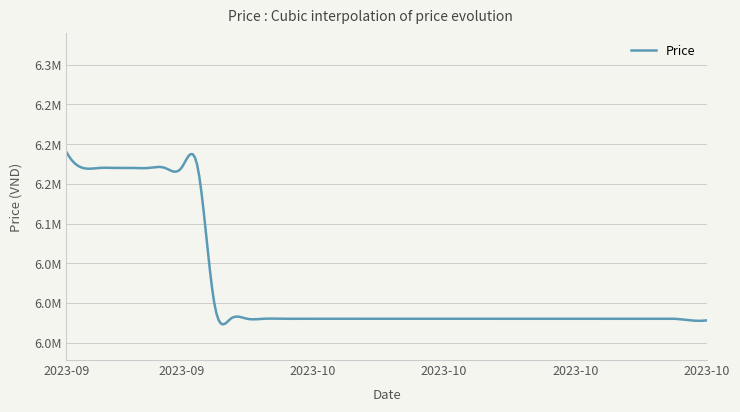

What is the maximum value shown in the chart?

6190000